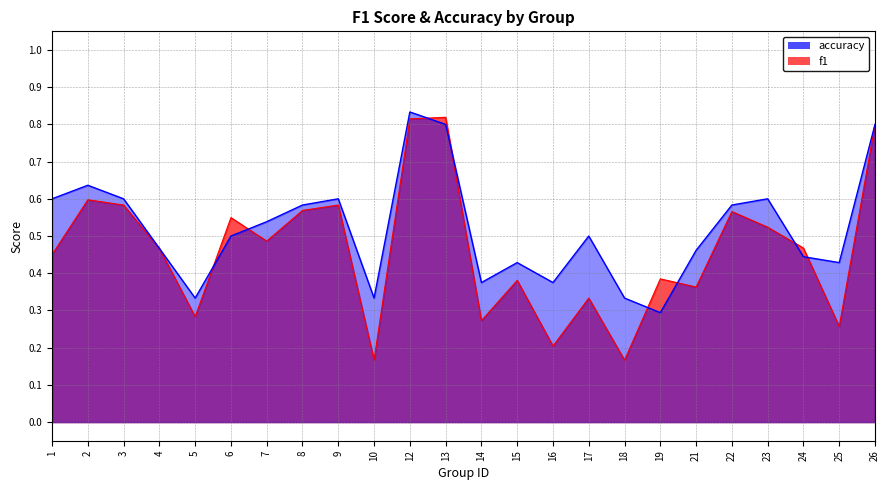

At how many categories does at least one series exceed 0?

24